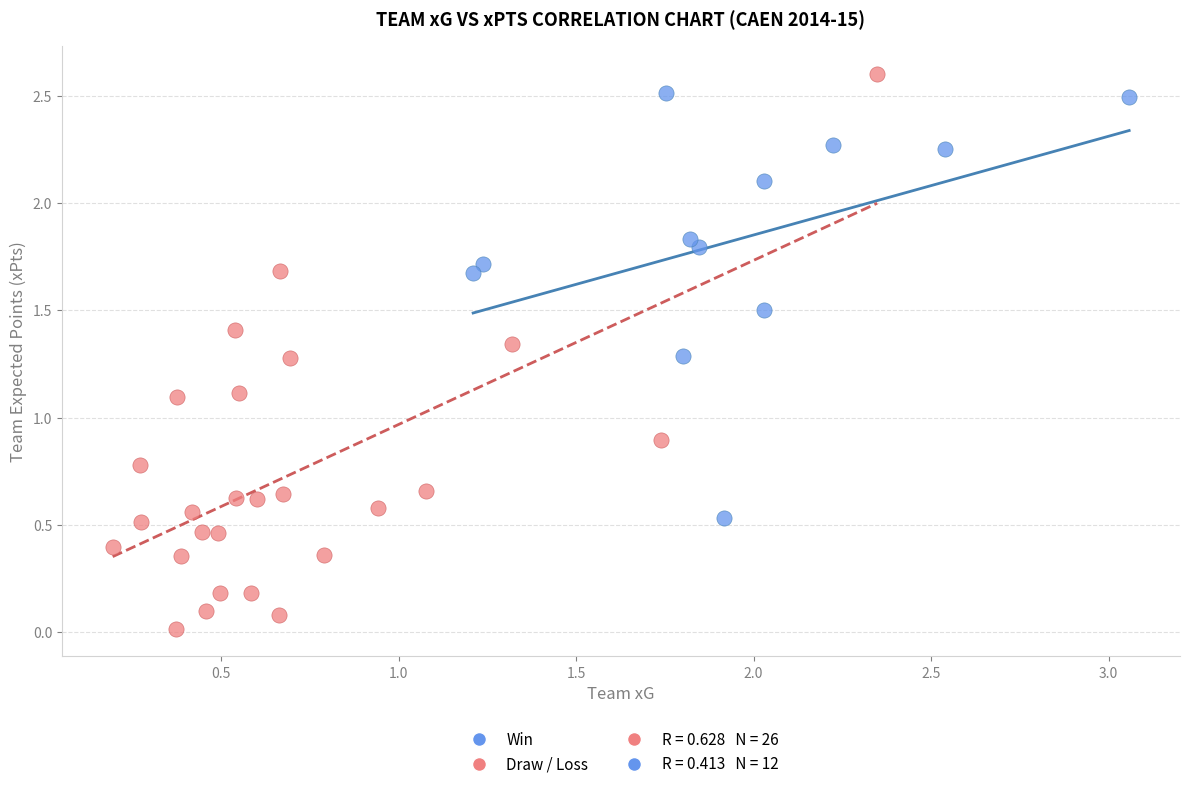

Which series has the widest spread of Y values?

Draw / Loss